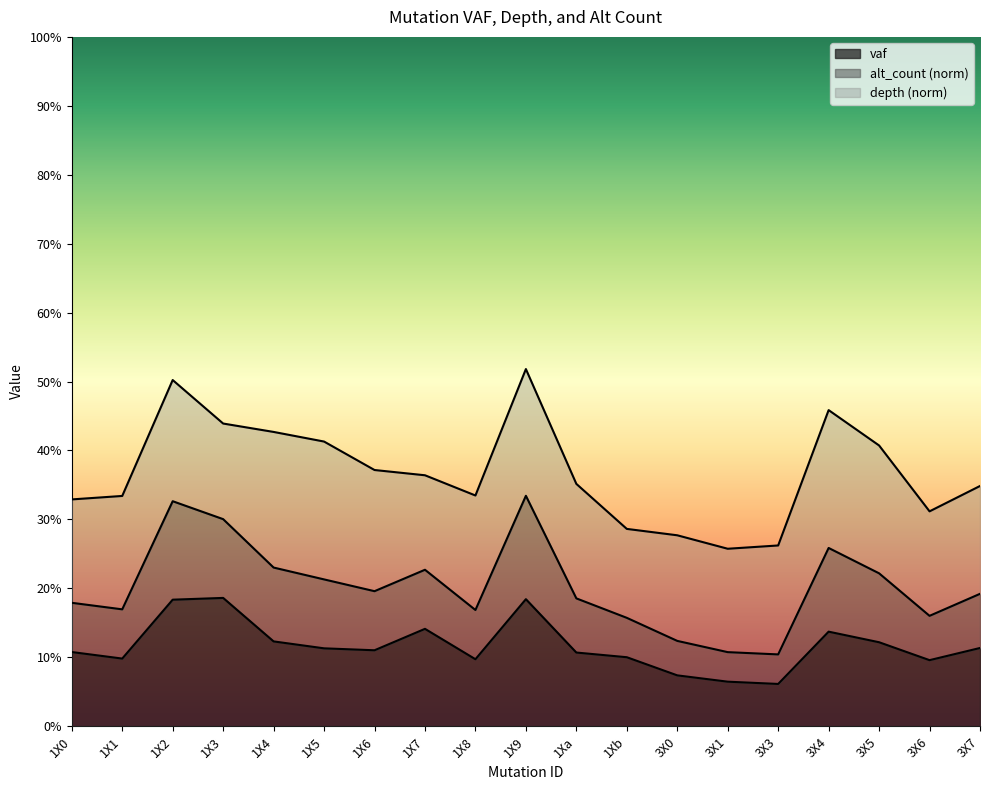

Does the chart display data point markers on the line(s)?

No